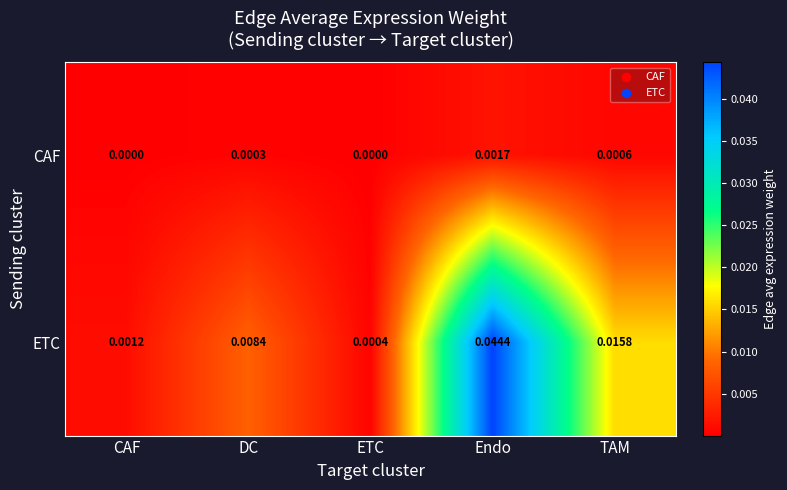

At which label is ETC closest to 0?

ETC